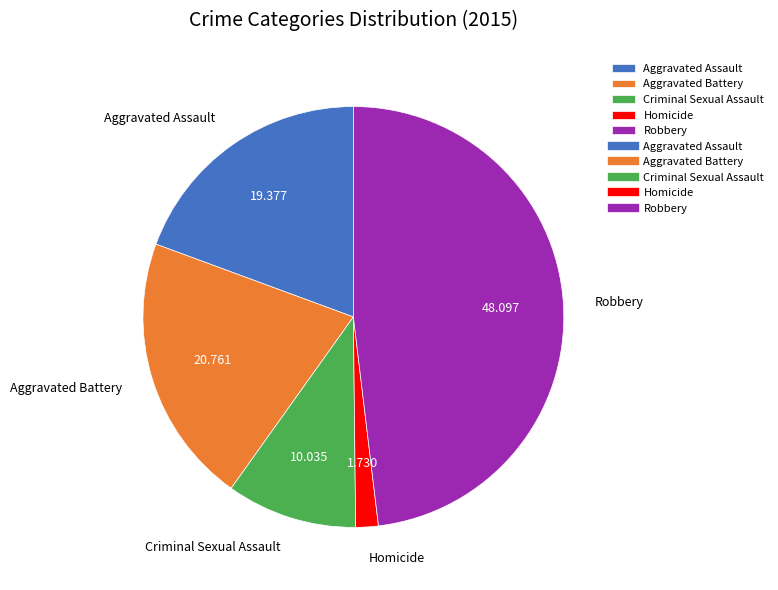

What is the largest slice in the pie chart?

Robbery